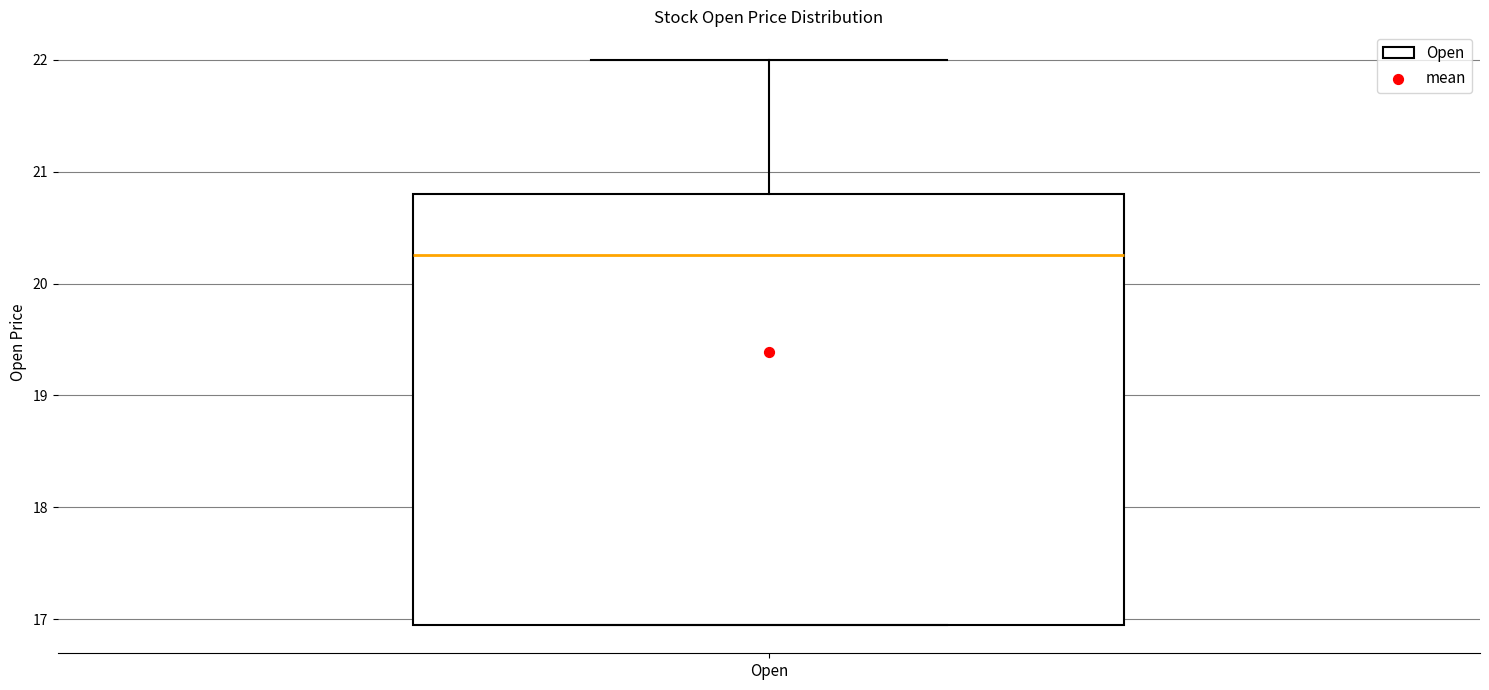

Where does the upper whisker of the box for Open end on the y-axis? The values are not printed on the chart, so give them approximately, as read against the axis.

22.0